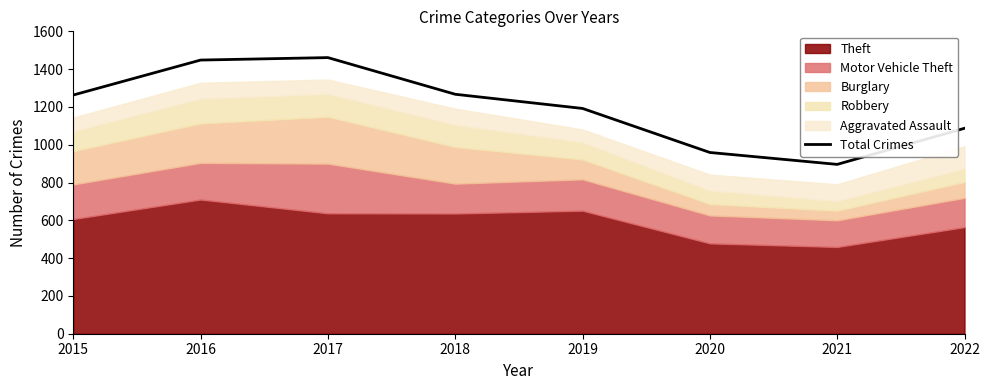

At which label does the data first exceed 1263?

2016